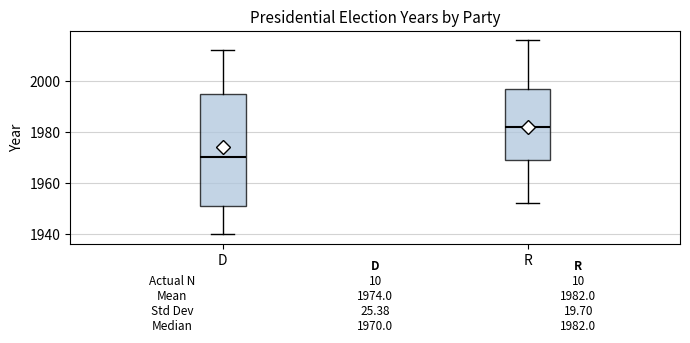

Which box's median line is the highest?

R